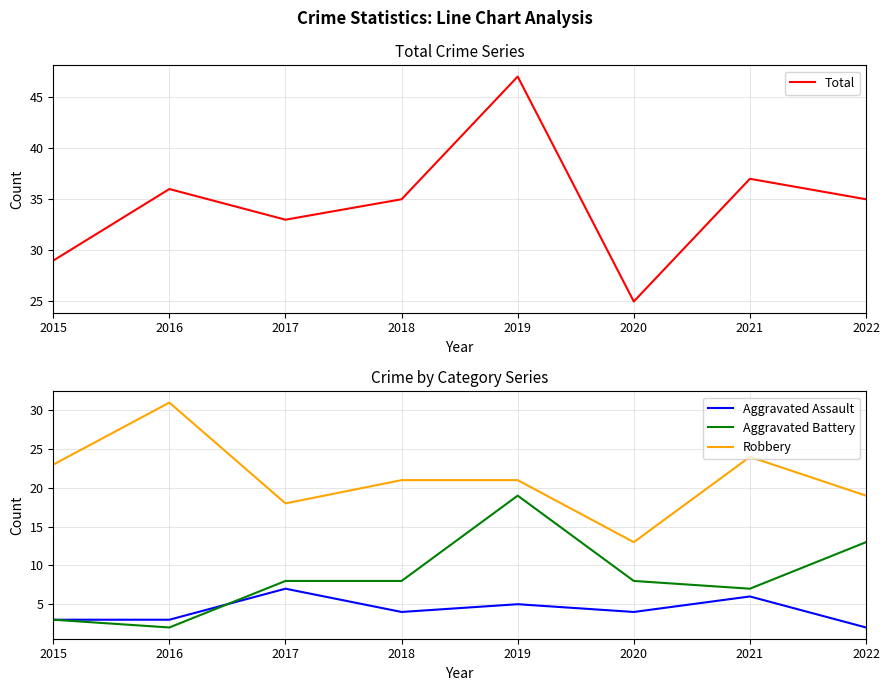

Where do Aggravated Assault and Aggravated Battery first cross each other?

2016 and 2017